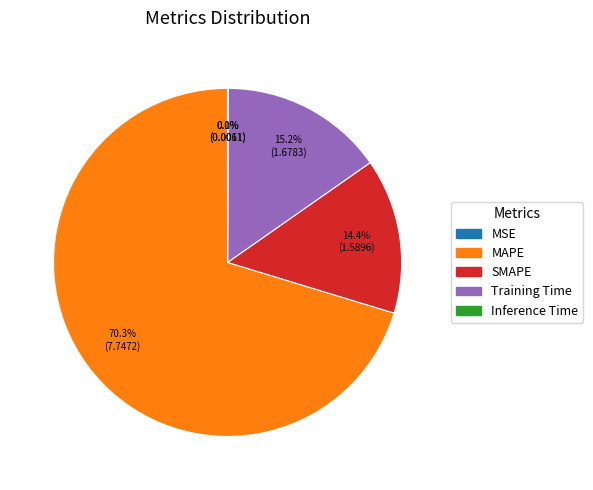

What is the total percentage of MAPE and SMAPE?

84.7%